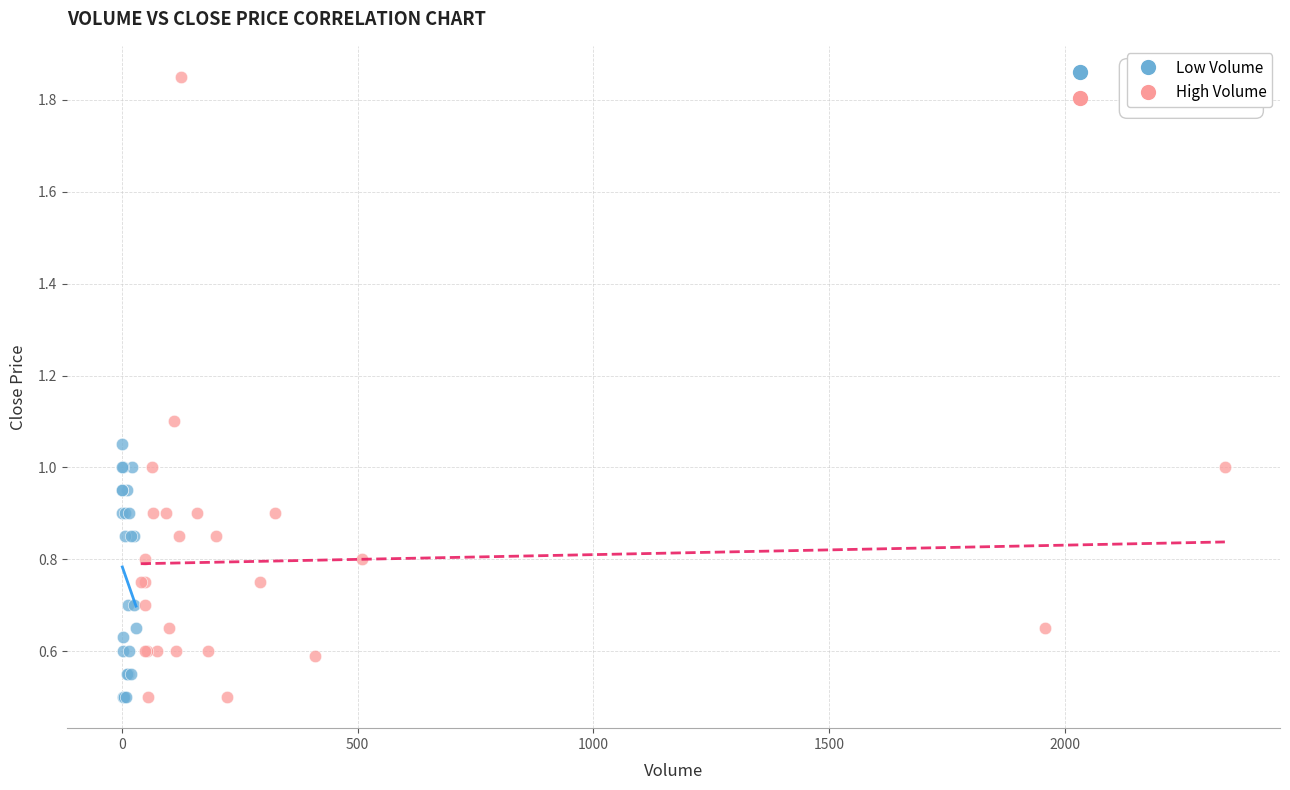

Which series reaches the maximum Y coordinate?

High Volume